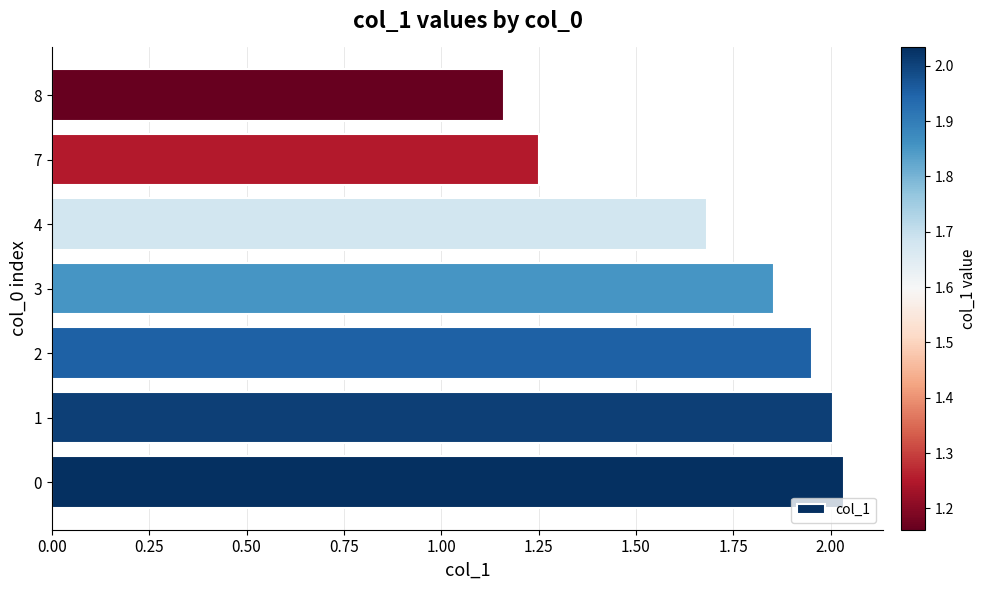

Where is the data nearest to the value 1?

8